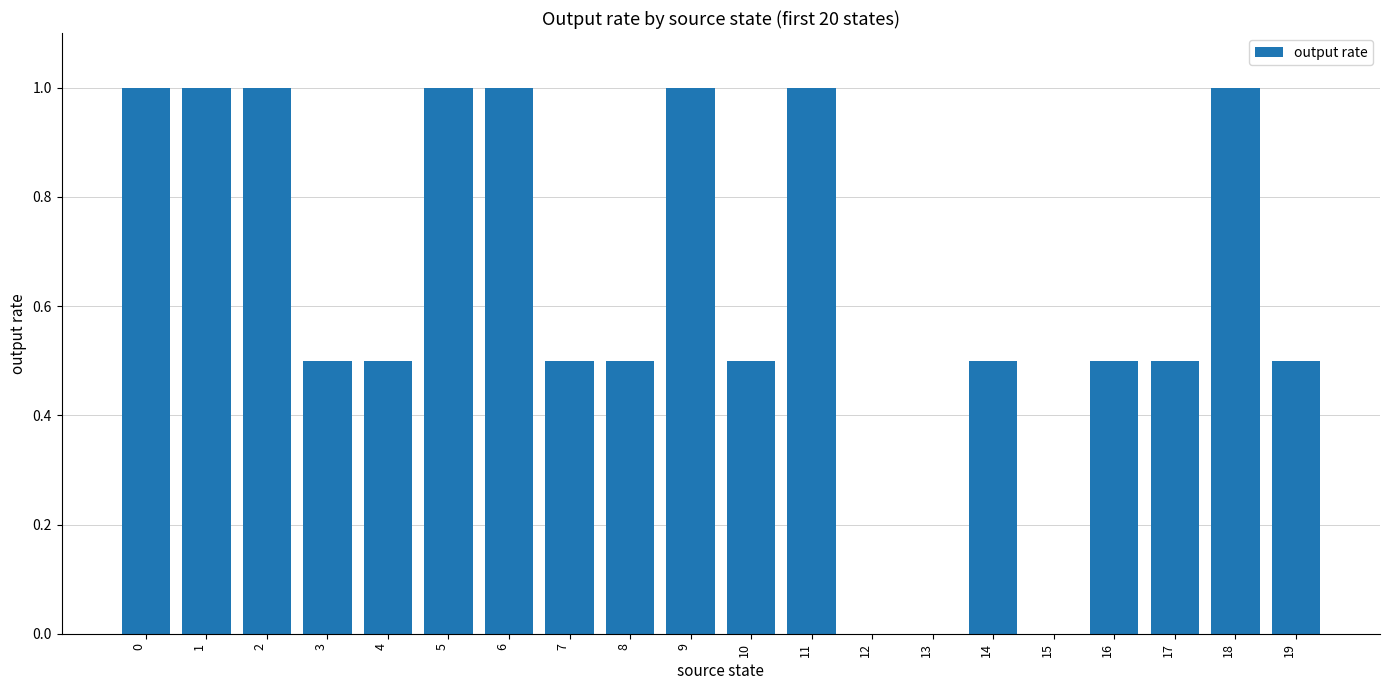

Reading left to right, list all the values displayed in this chart.

0=1.0	1=1.0	2=1.0	3=0.5	4=0.5	5=1.0	6=1.0	7=0.5	8=0.5	9=1.0	10=0.5	11=1.0	12=0.0	13=0.0	14=0.5	15=0.0	16=0.5	17=0.5	18=1.0	19=0.5